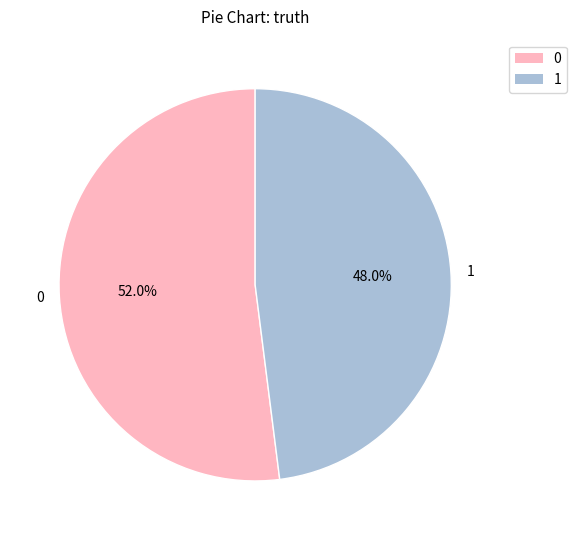

Approximately how many times larger is the value at 0 compared to 1?

1.1